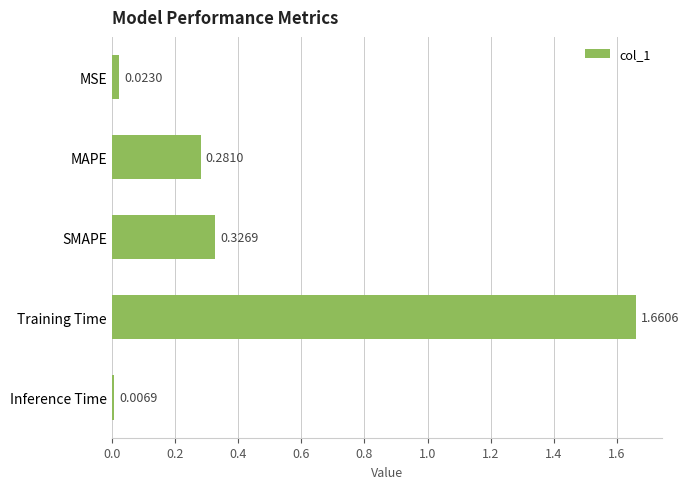

Are the bars horizontal?

Yes